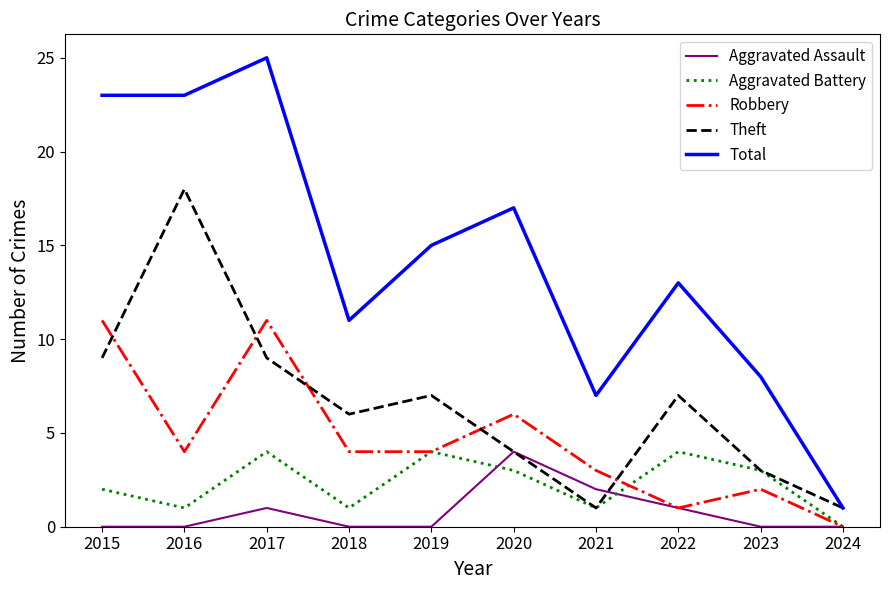

Is the value of Robbery at 2022 greater than the value of Theft at 2015?

No